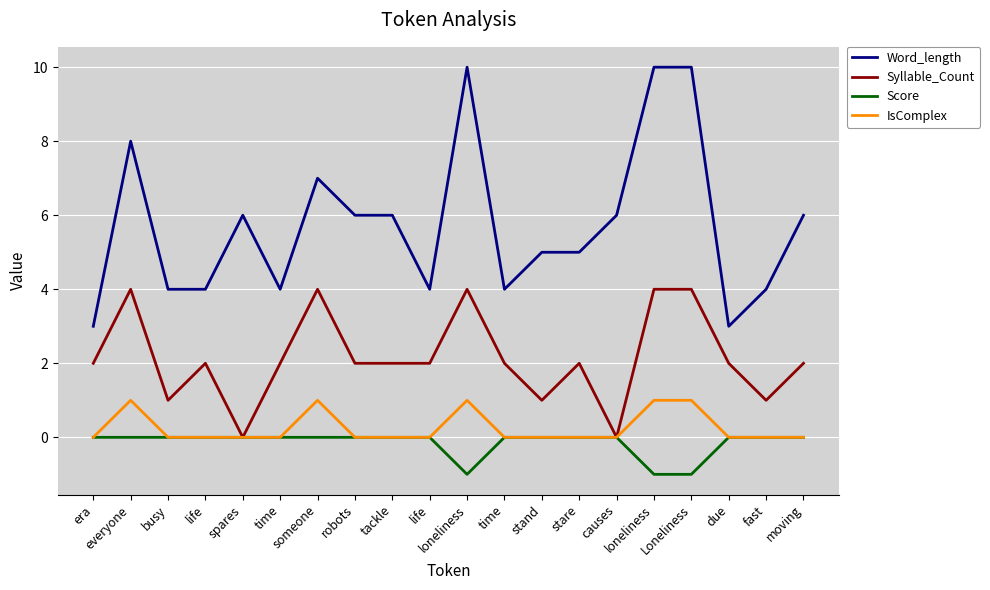

What is the label of the 17th point from the right?

life